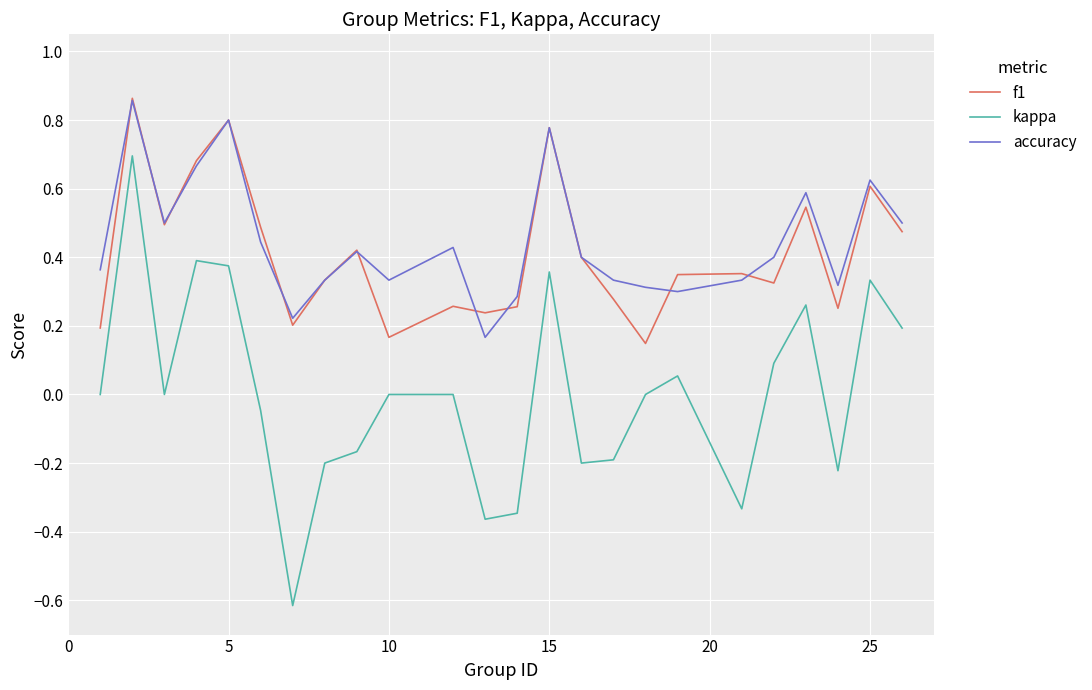

Which series has the largest range (max minus min)?

kappa